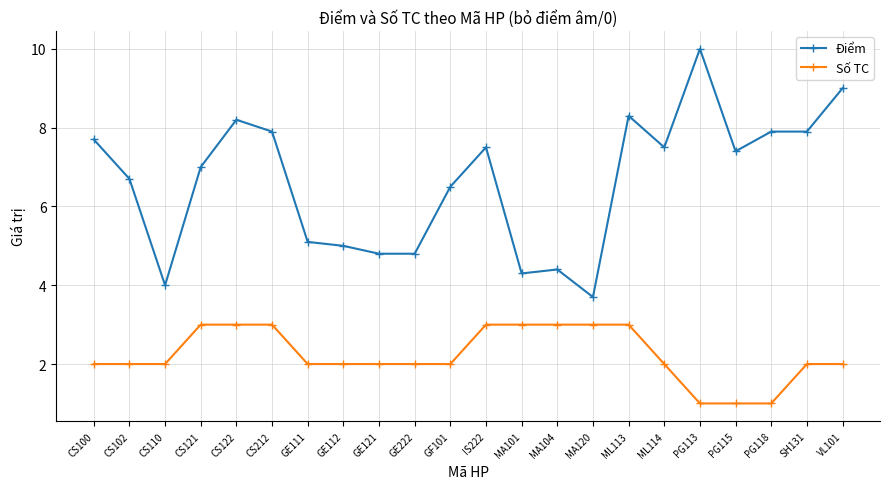

What is the label of the 5th point from the left?

CS122